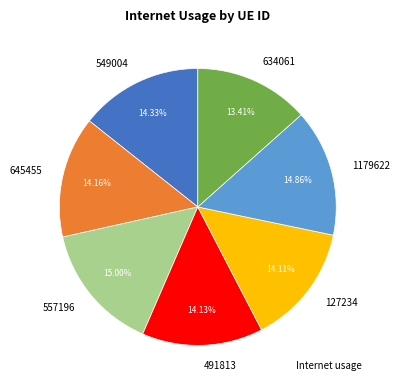

Is there any slice that represents more than half of the pie?

No